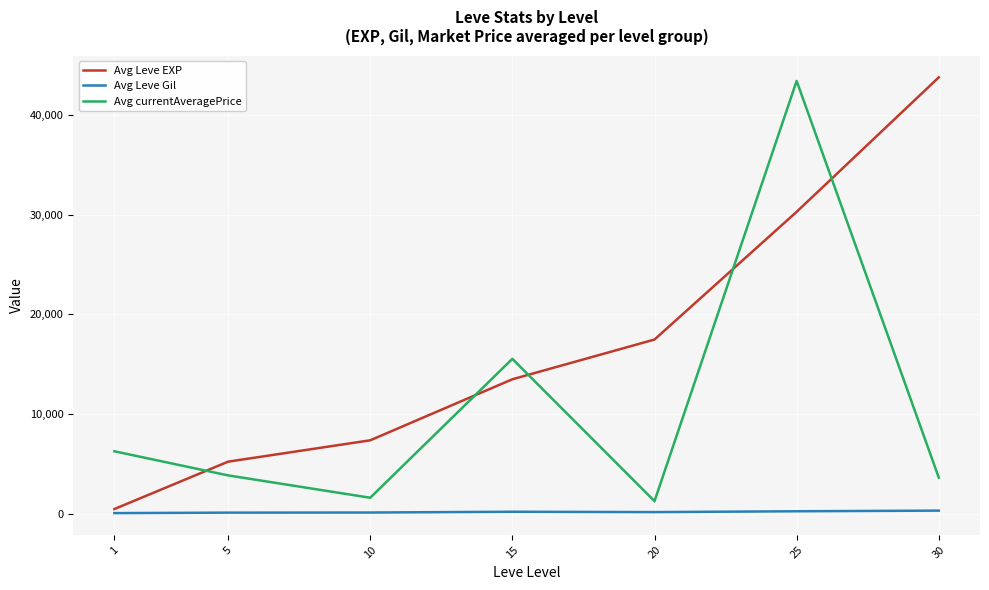

The Avg Leve EXP series shows 7400.0 at 10. True or false?

True